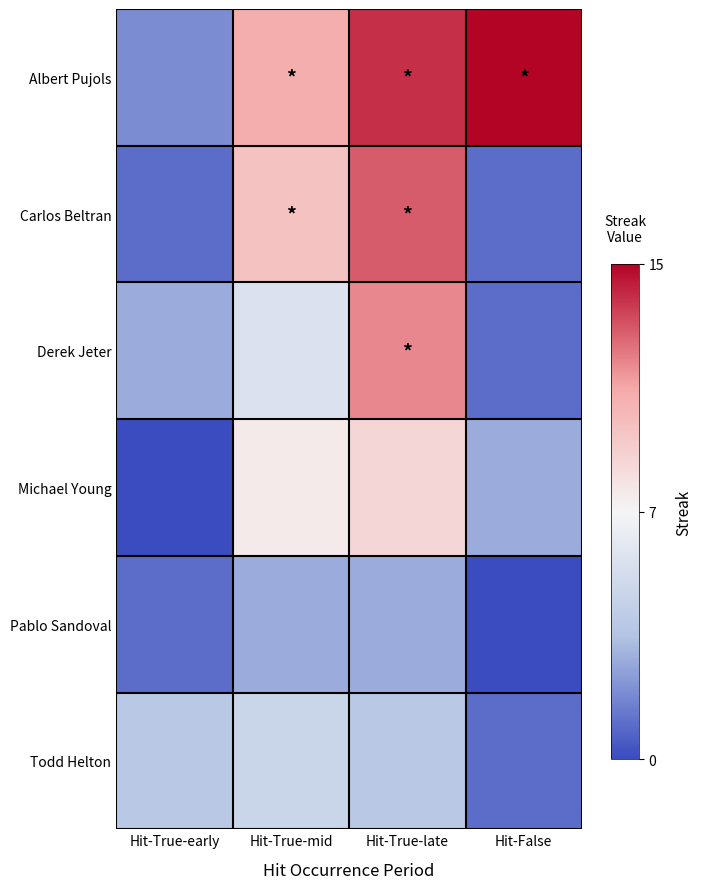

Which series has the largest total across all categories?

Albert Pujols